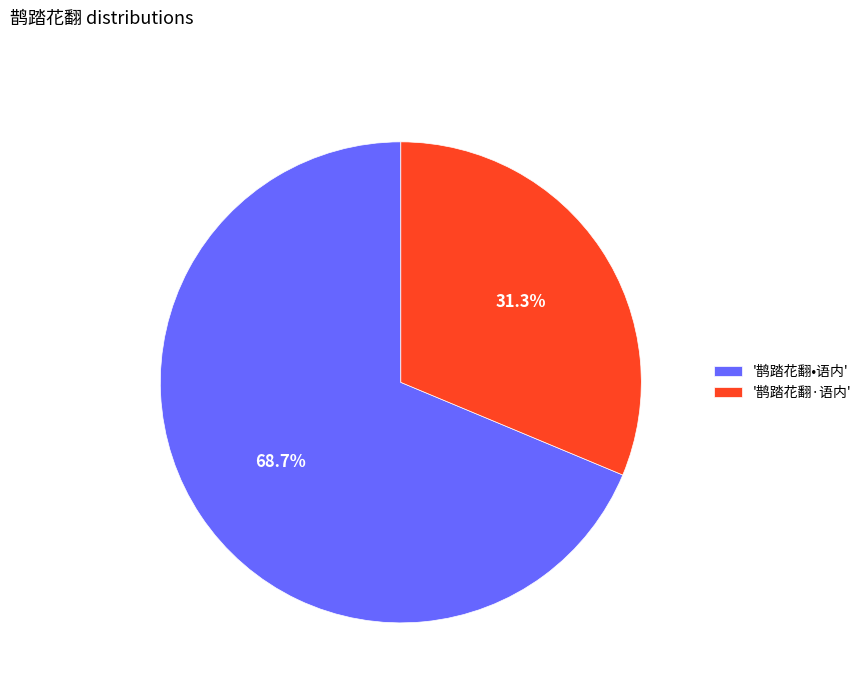

Approximately how many times larger is the value at '鹊踏花翻·语内' compared to '鹊踏花翻•语内'?

0.5